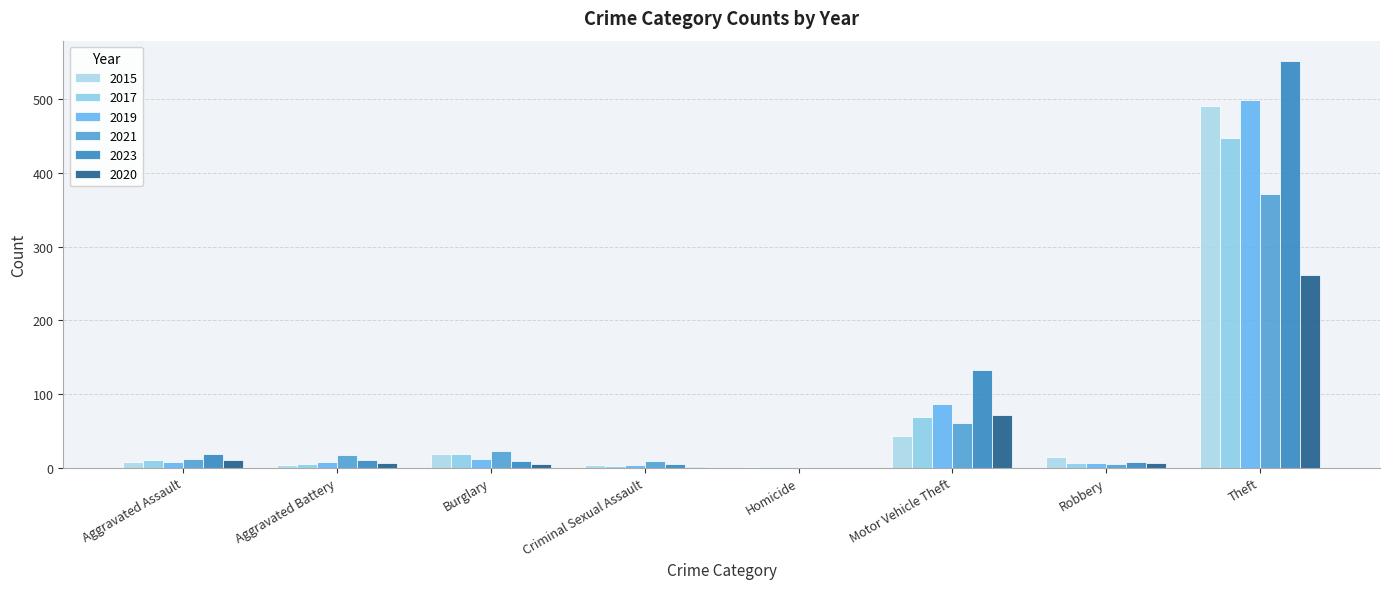

How many groups of bars are there?

8